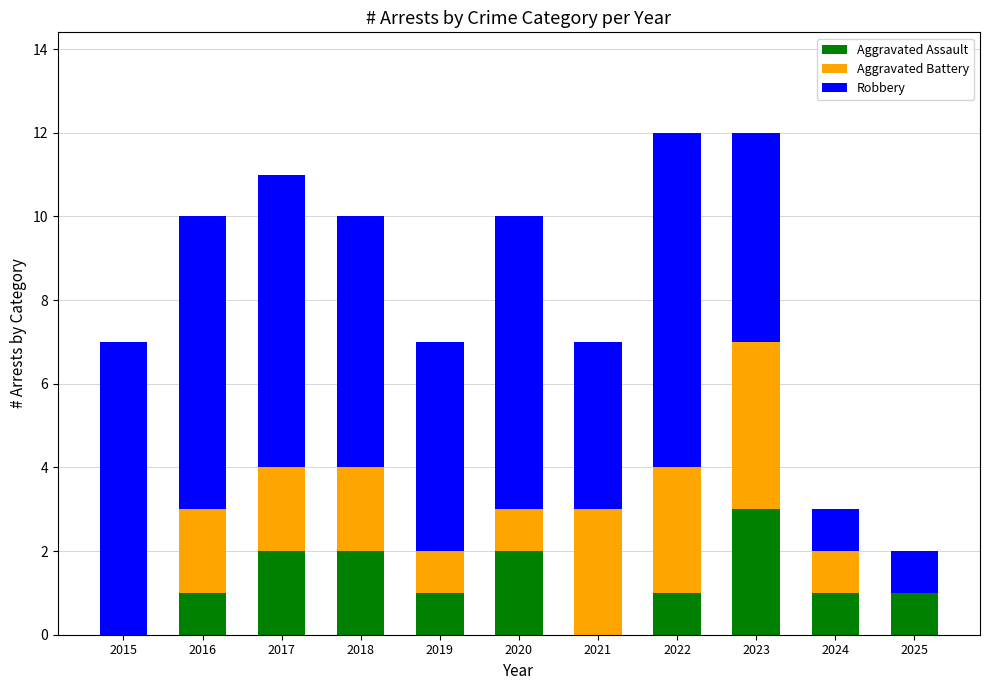

Are the bars horizontal?

No